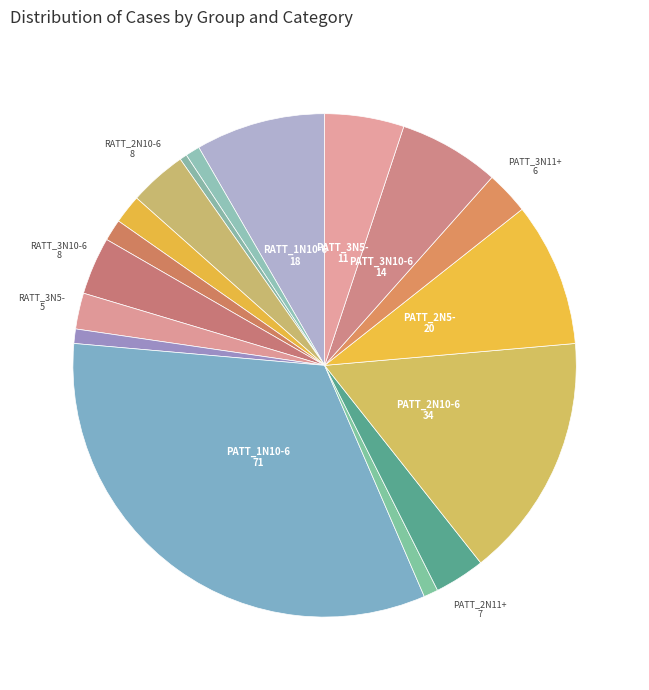

How many slices are in this pie chart?

17